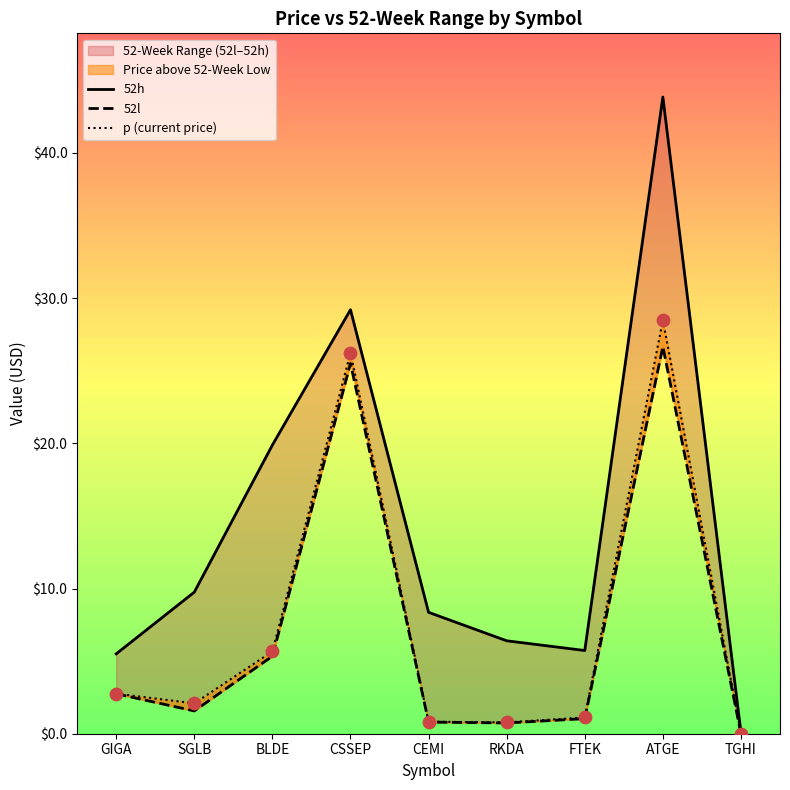

Which series reaches the maximum Y coordinate?

52h